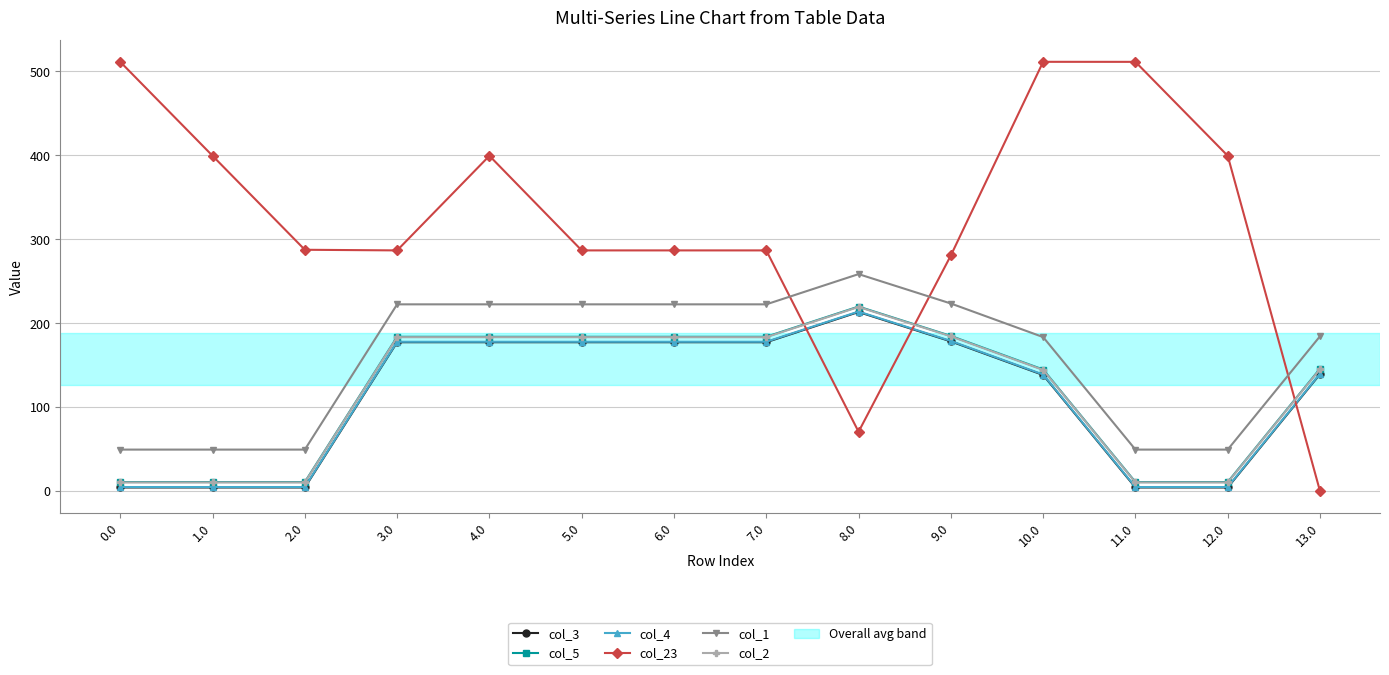

Which series has the largest total across all categories?

col_23